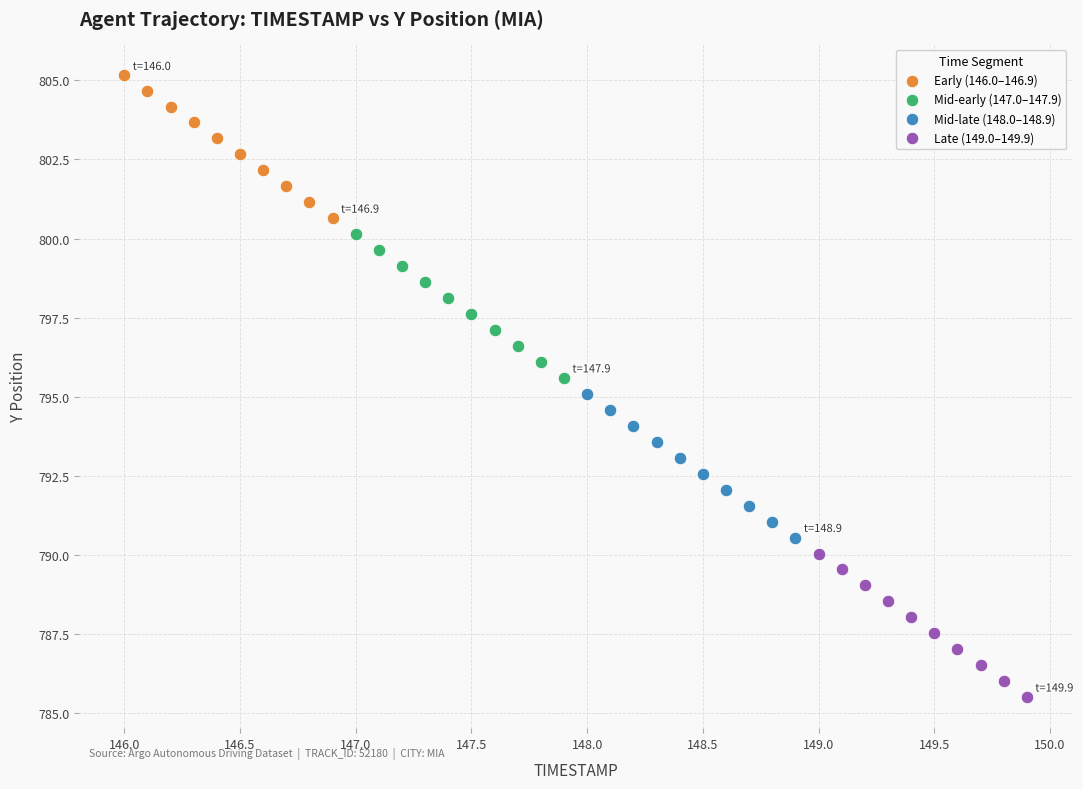

Which series has the widest spread of Y values?

Mid-early (147.0–147.9)